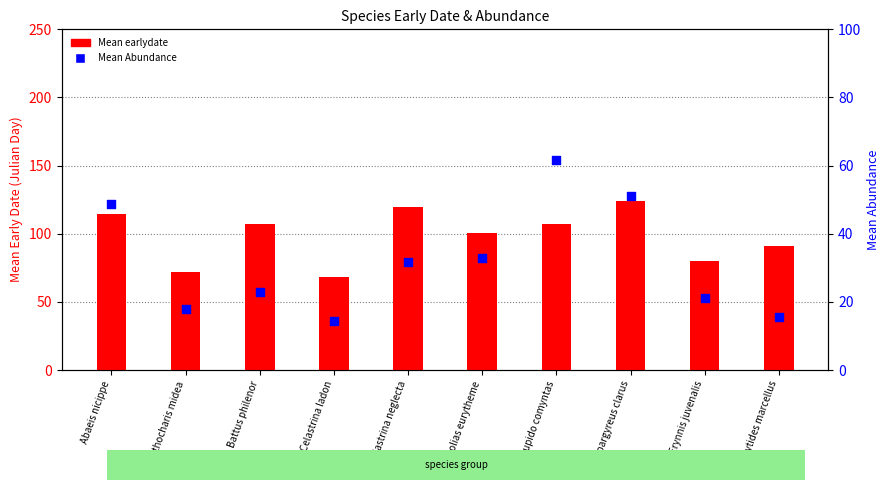

Is the value of Mean earlydate at Erynnis juvenalis greater than the value of Mean Abundance at Celastrina neglecta?

Yes